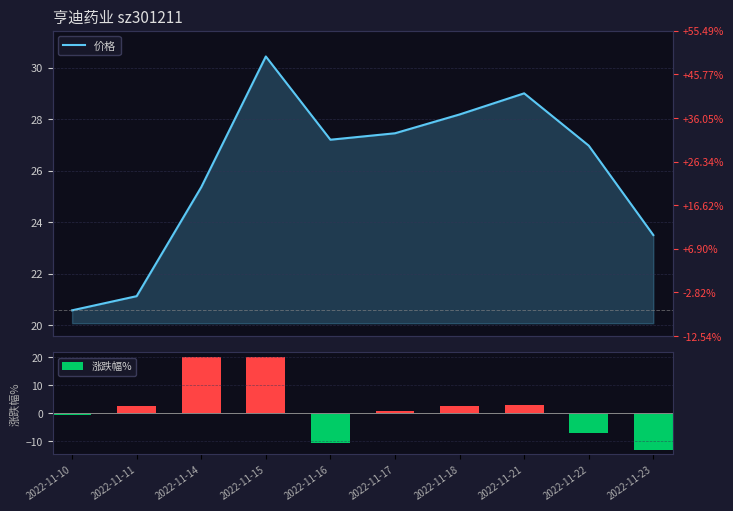

Which category has the highest value in the 涨跌幅% series?

2022-11-14